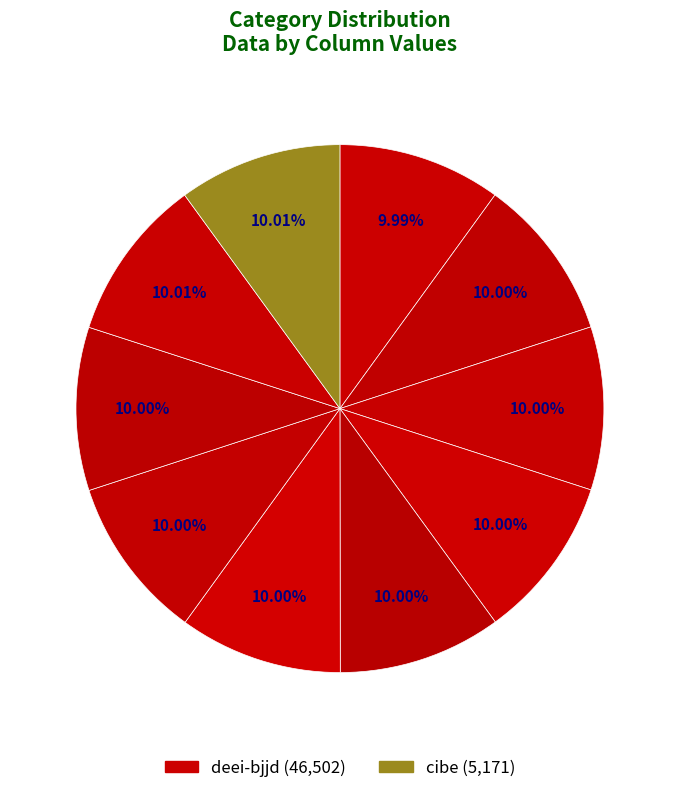

Count the number of slices in the pie.

10